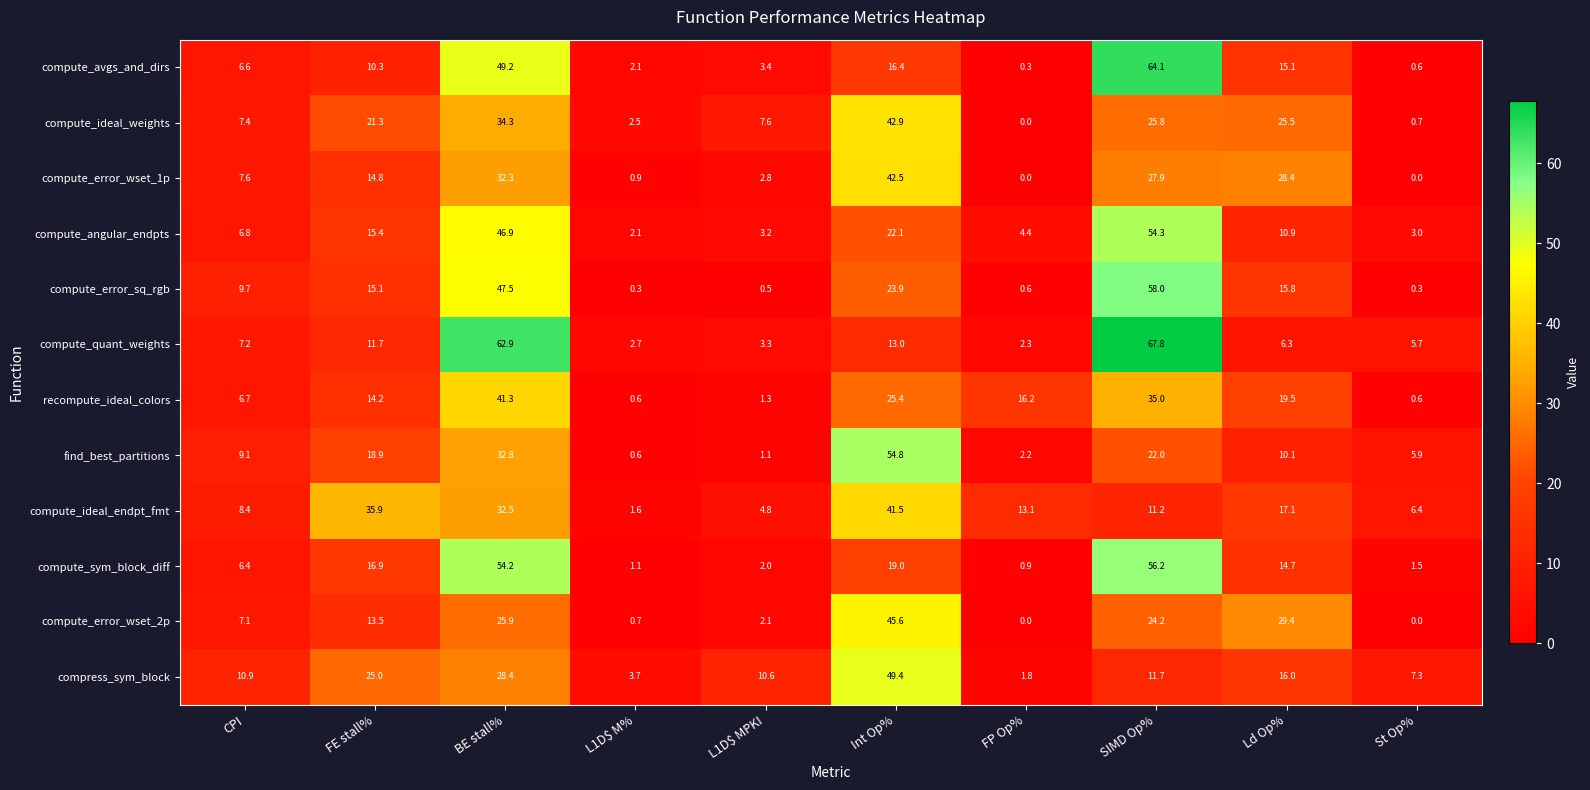

Which series has the largest total across all categories?

compute_quant_weights